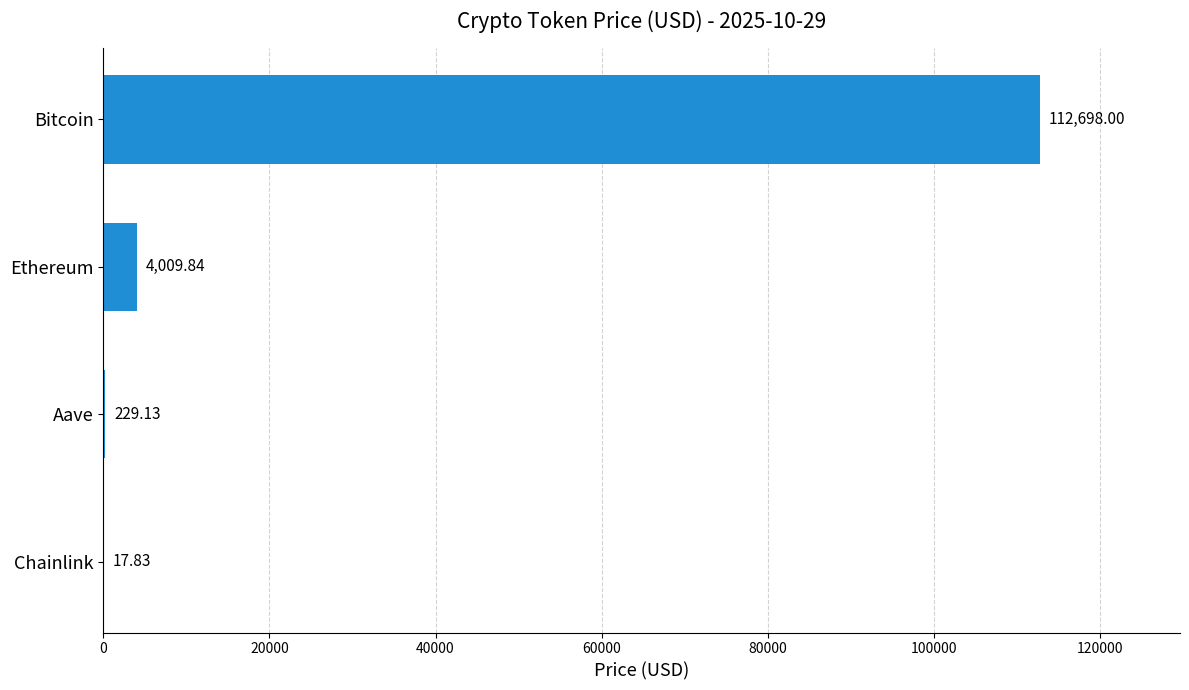

What is the sum of all values?

116954.8